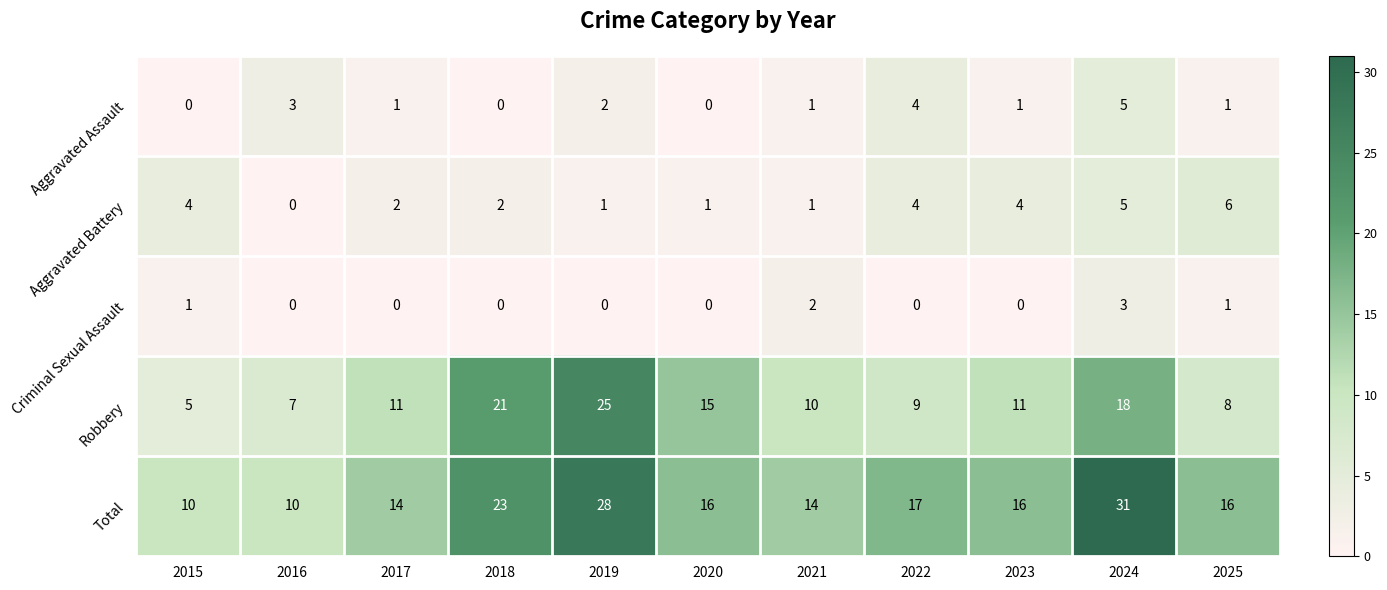

What is the spread (max minus min) of values at 2021?

13